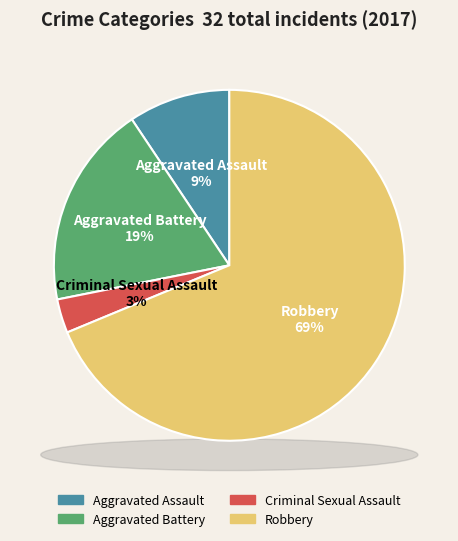

Is there a majority slice in this chart?

Yes